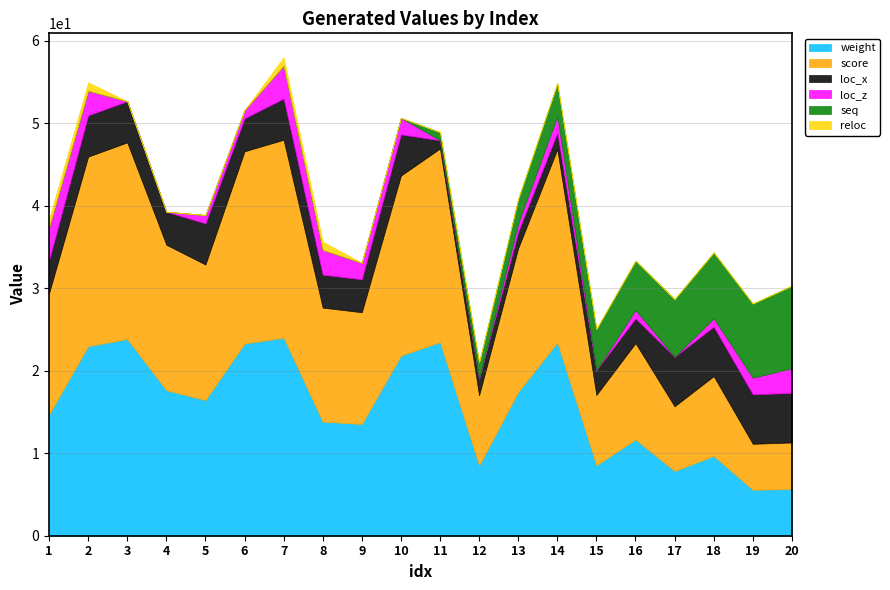

How many lines are shown in the chart?

6